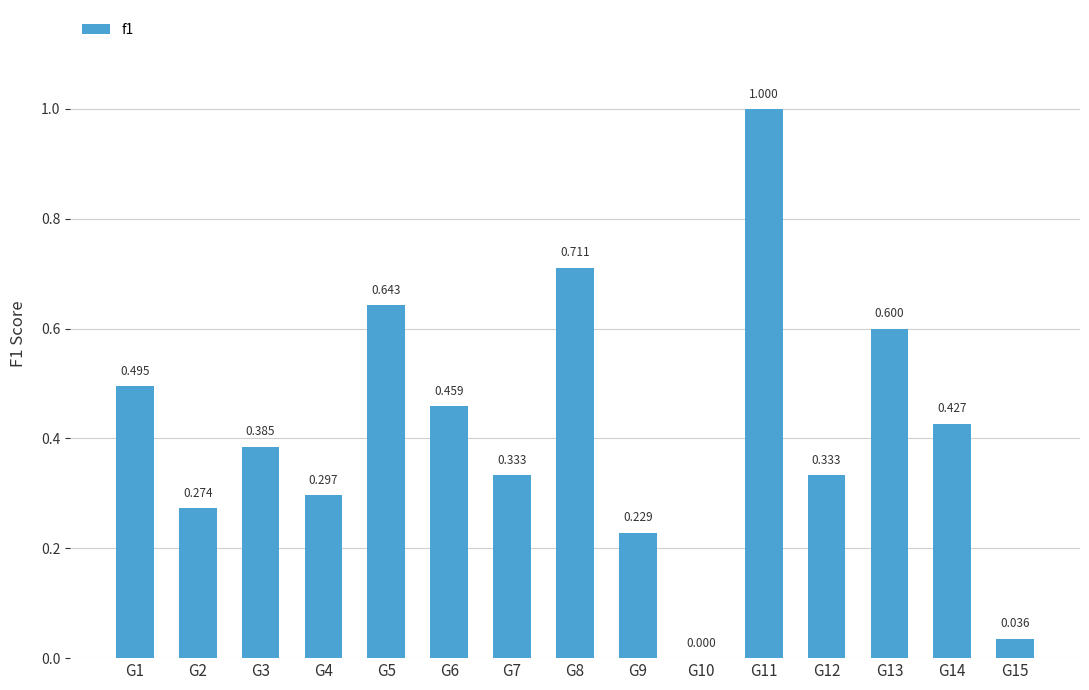

Count the number of values greater than 0.

14